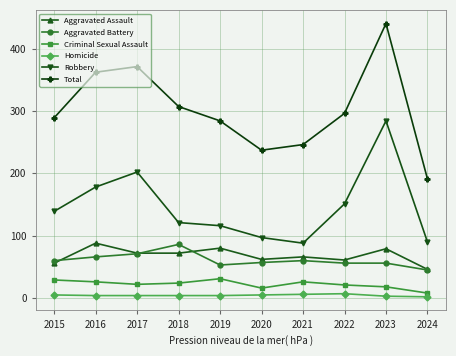

Where is the first local minimum for Robbery?

2021